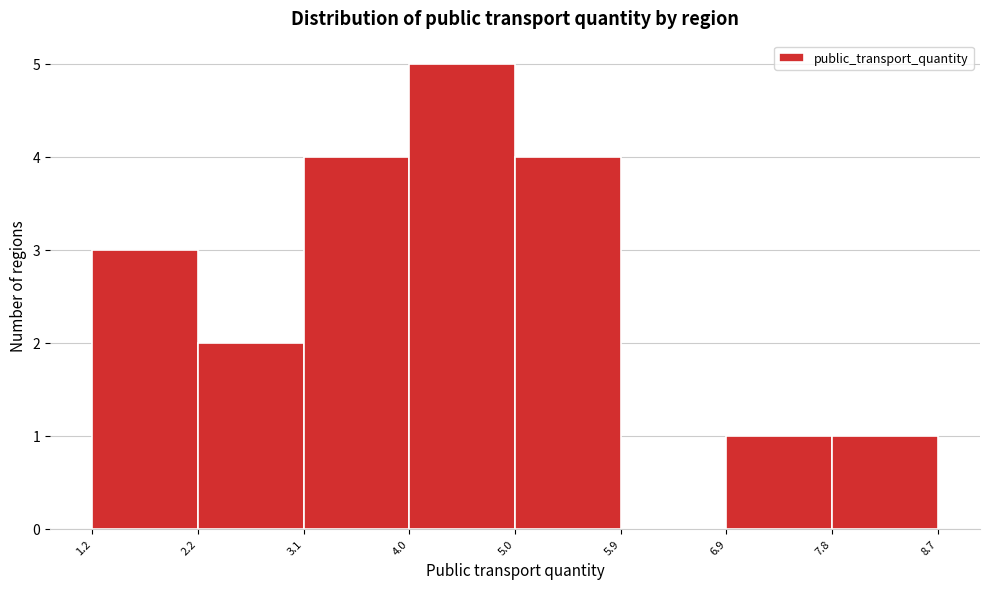

Over which range of the x-axis is the bar tallest?

4.0 to 5.0